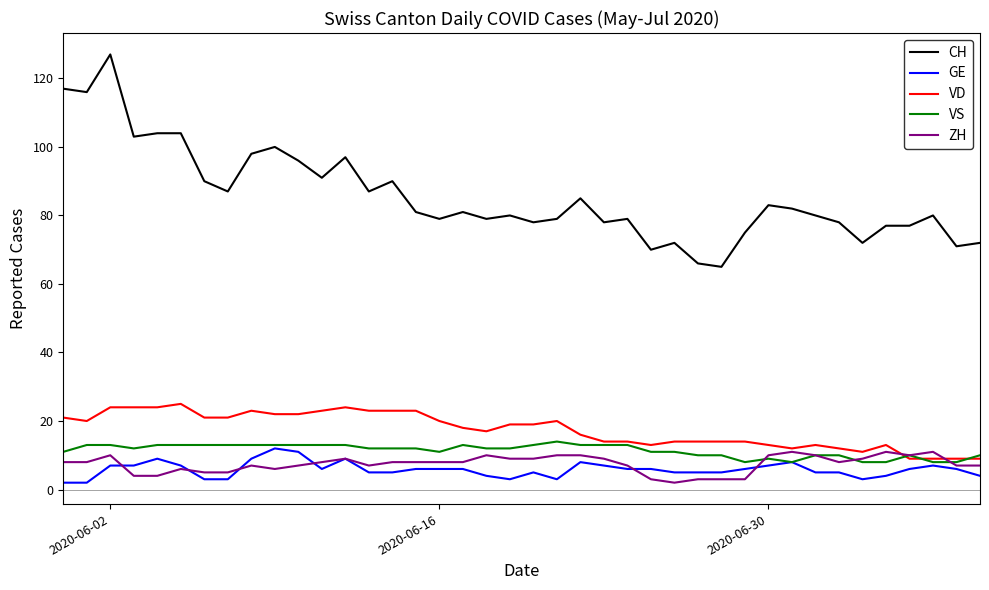

Which series has the largest range (max minus min)?

CH